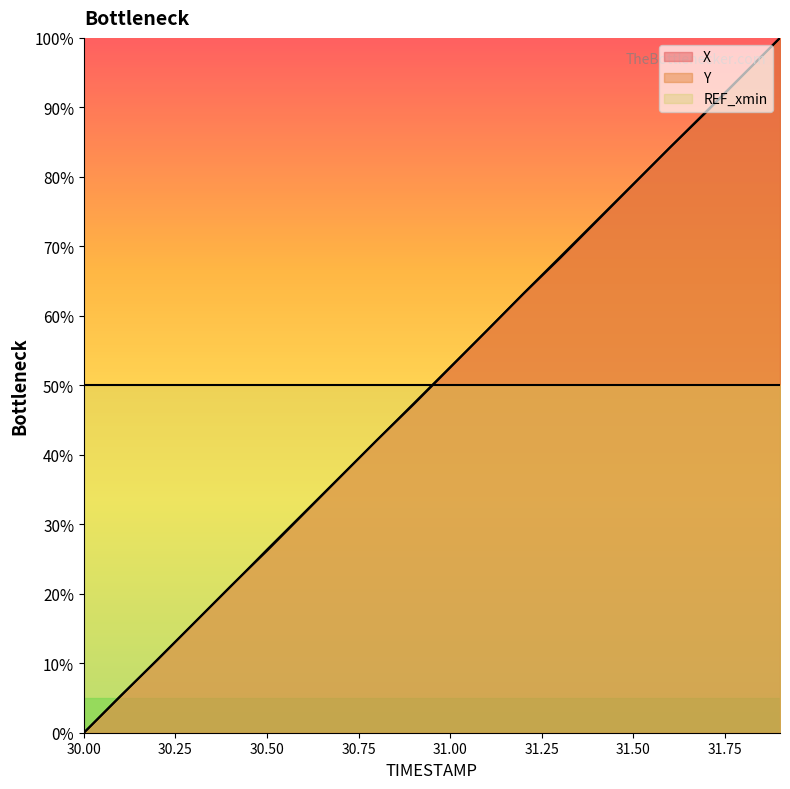

True or false: Y has a value of 31.6 at 30.6.

True